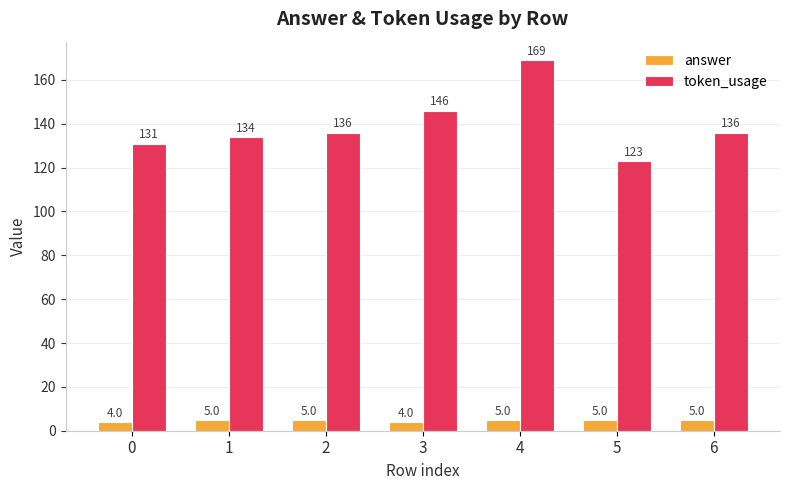

What is the maximum value shown in the chart?

169